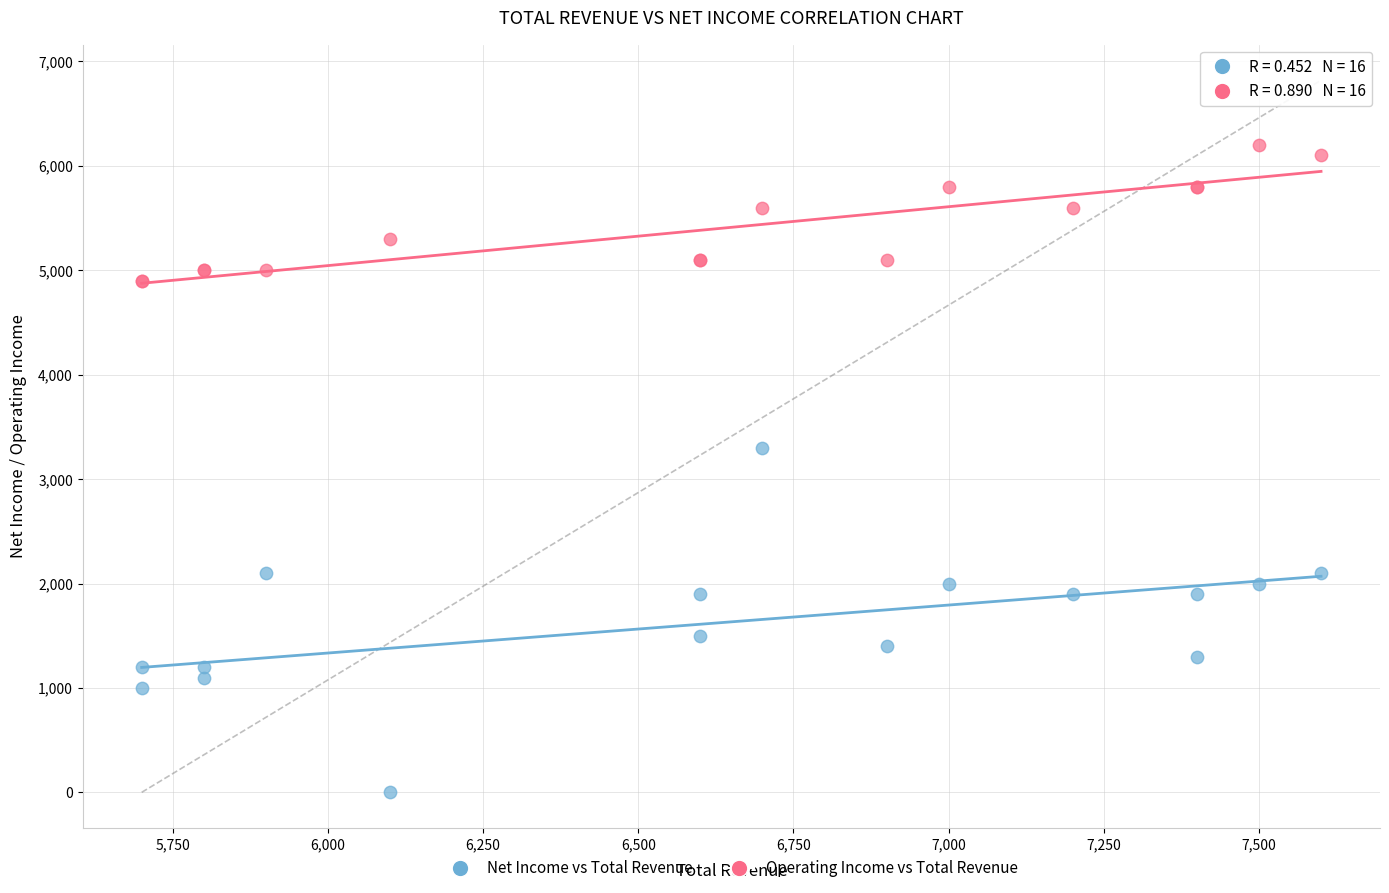

Which series has the widest spread of Y values?

Net Income vs Total Revenue